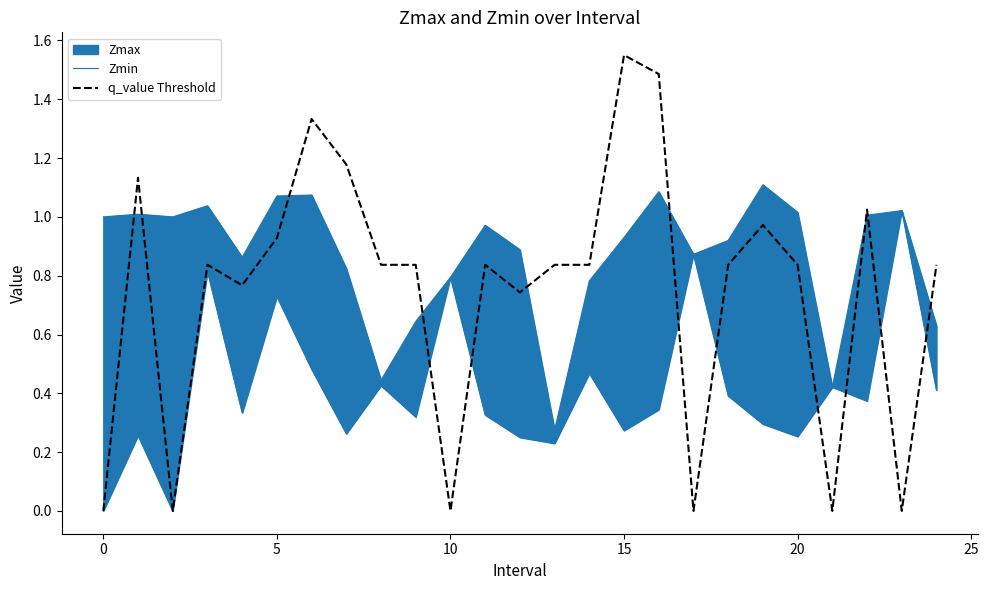

What is the sum of all q_value Threshold values?

18.6